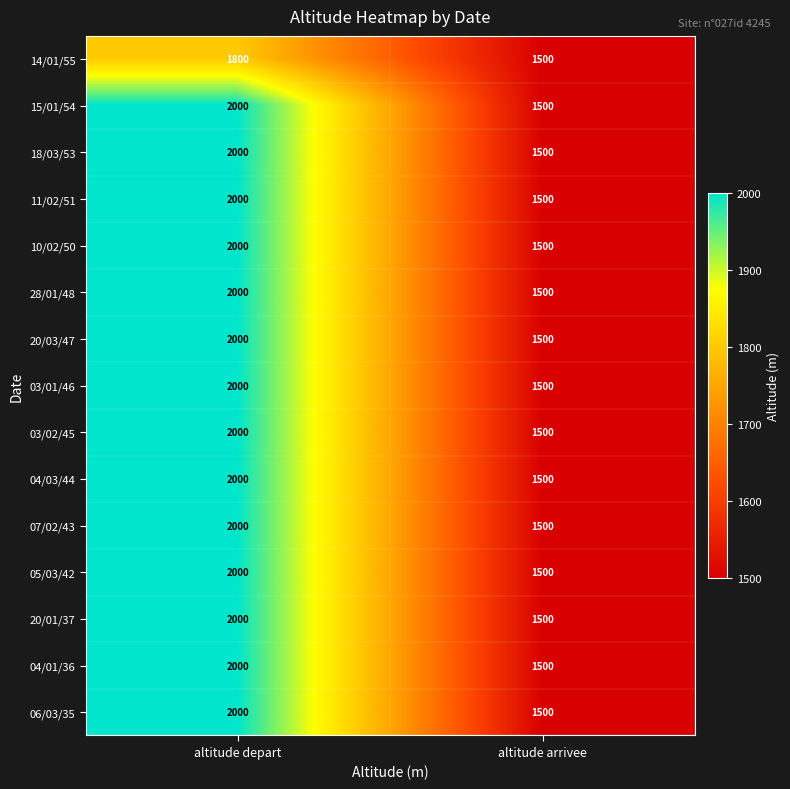

Which category has the lowest value across all series?

altitude arrivee